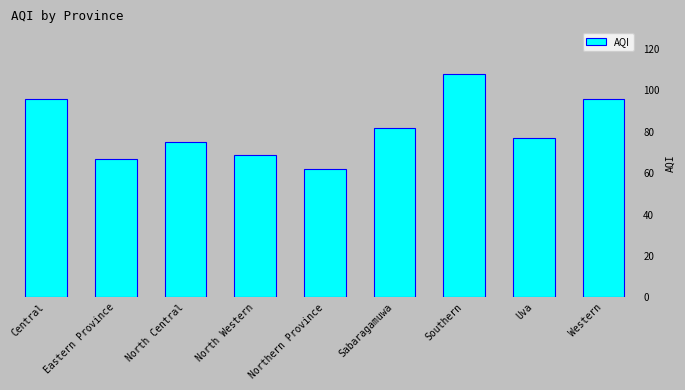

At which label does the data first exceed 77?

Central